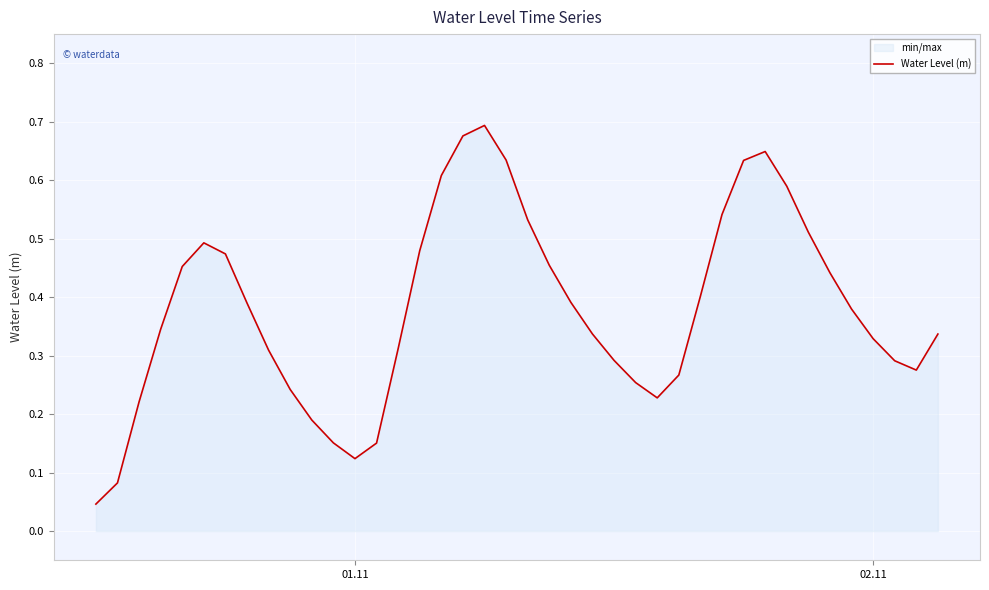

How many points are lower than both their immediate neighbors (excluding endpoints)?

3